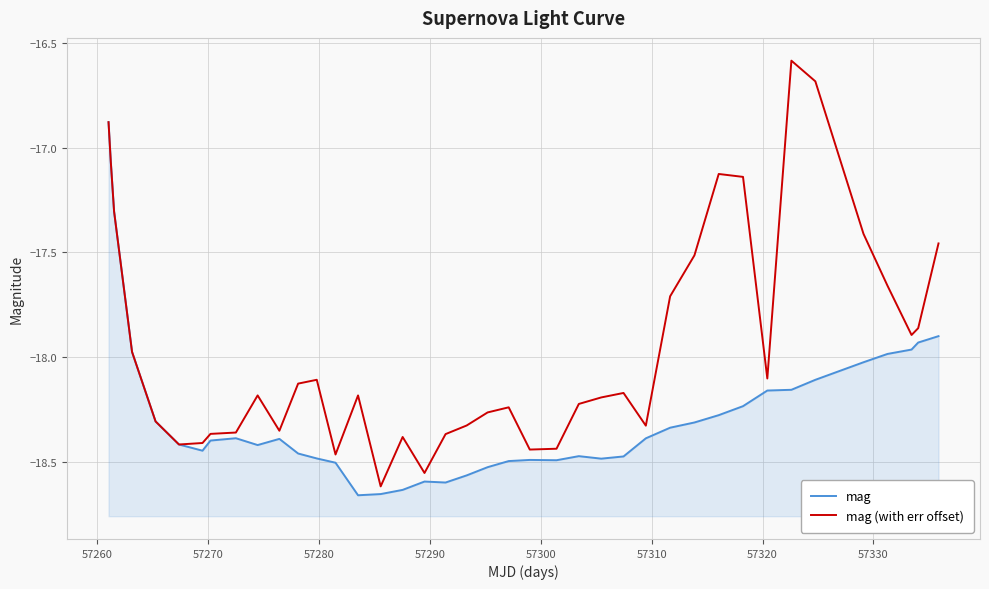

What is the minimum value shown in the chart?

-18.7